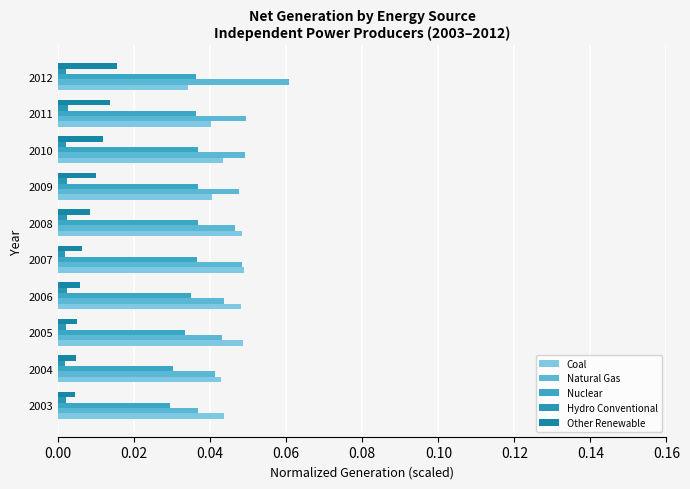

How many data points does each series have?

10